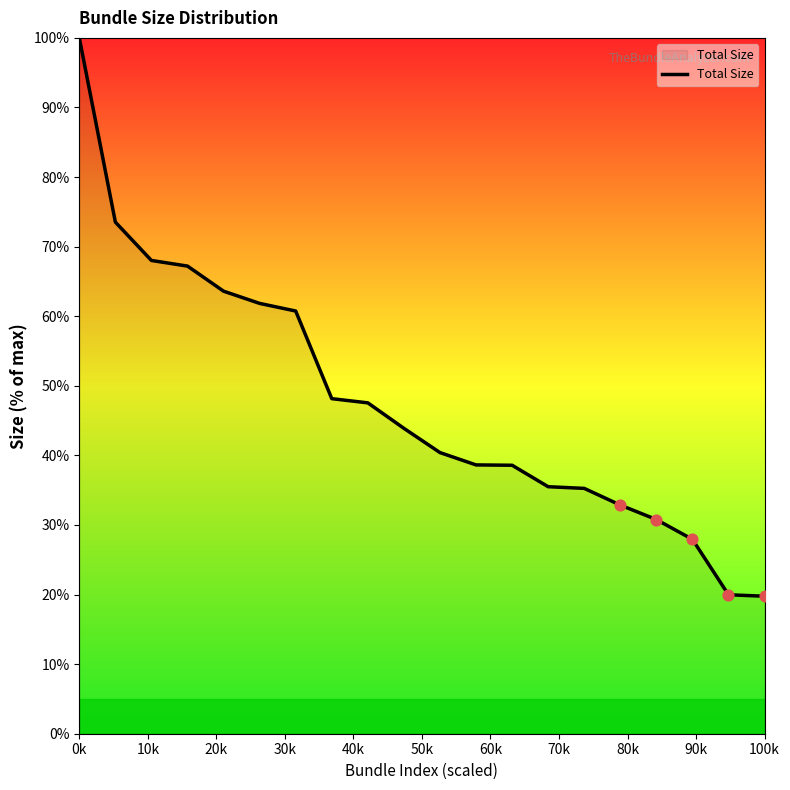

What is the smallest value displayed?

19.8